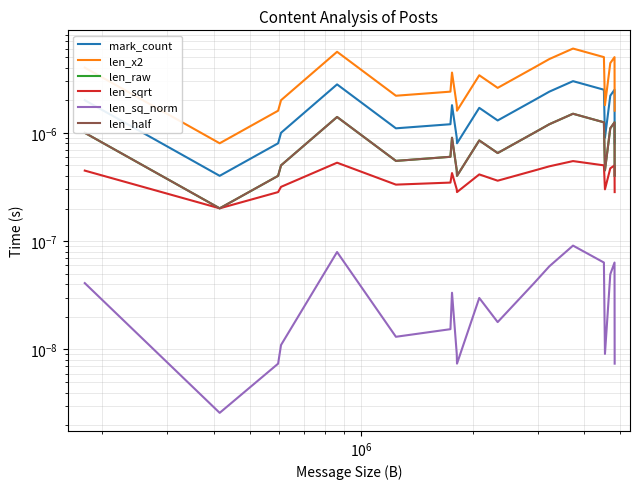

True or false: mark_count and len_sq_norm intersect in this chart.

False